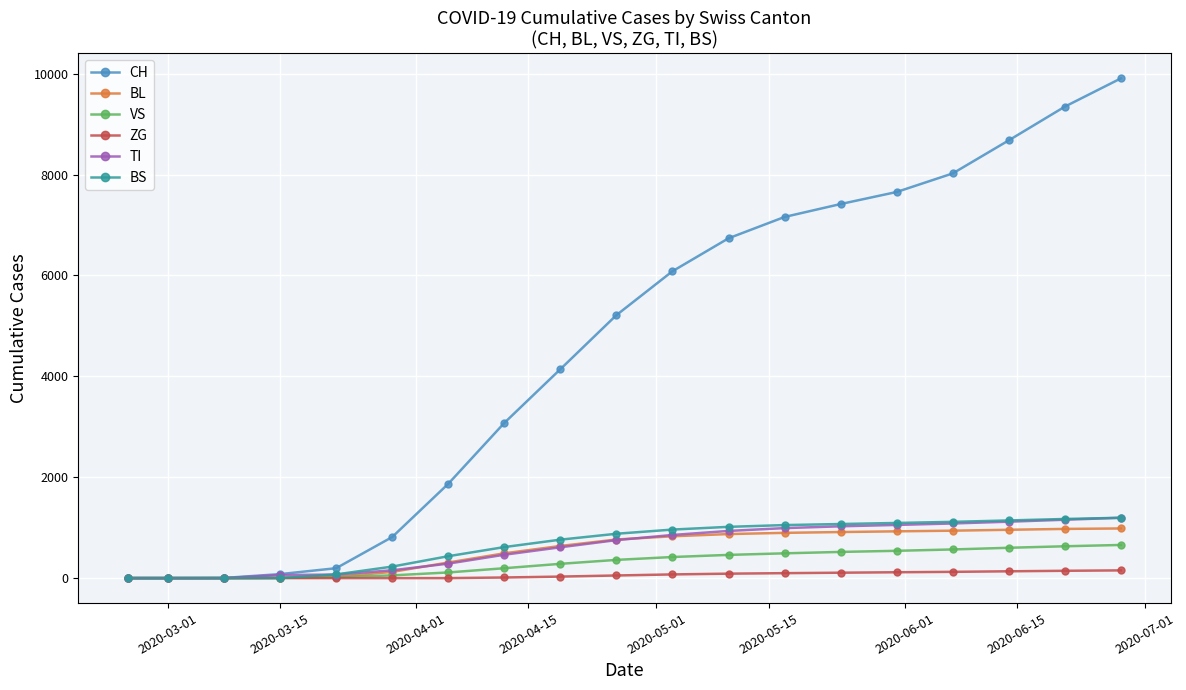

Which series has the widest spread of values?

CH